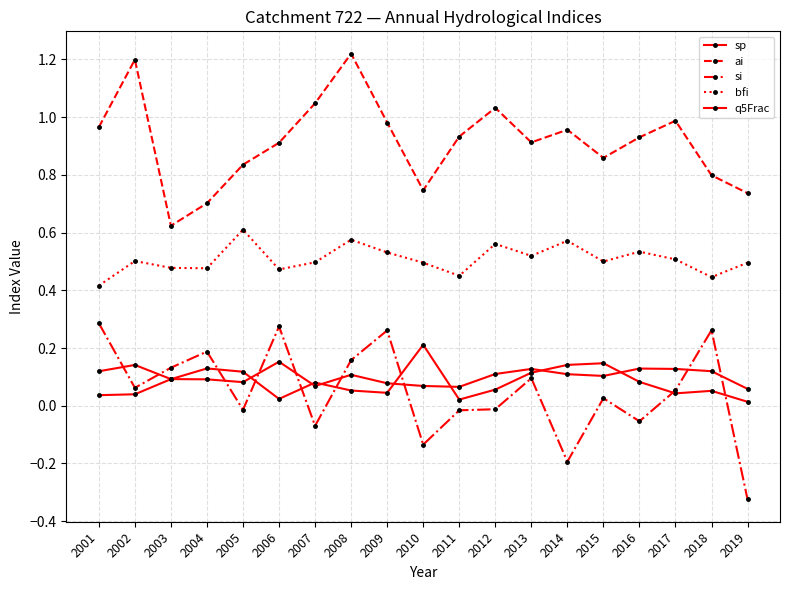

Which series has the largest range (max minus min)?

si